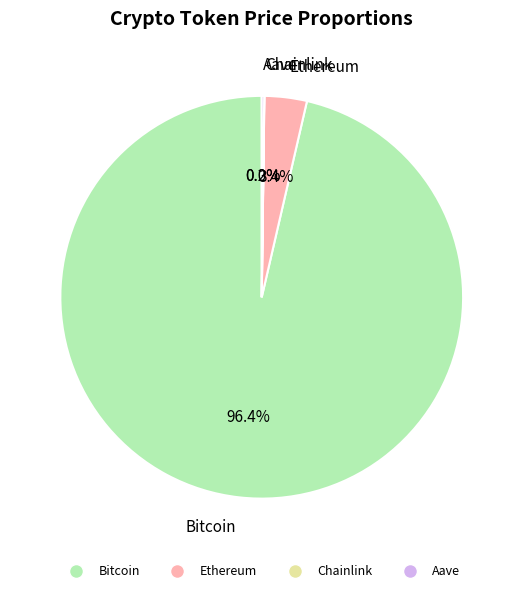

True or false: Bitcoin accounts for 96% of the total.

True